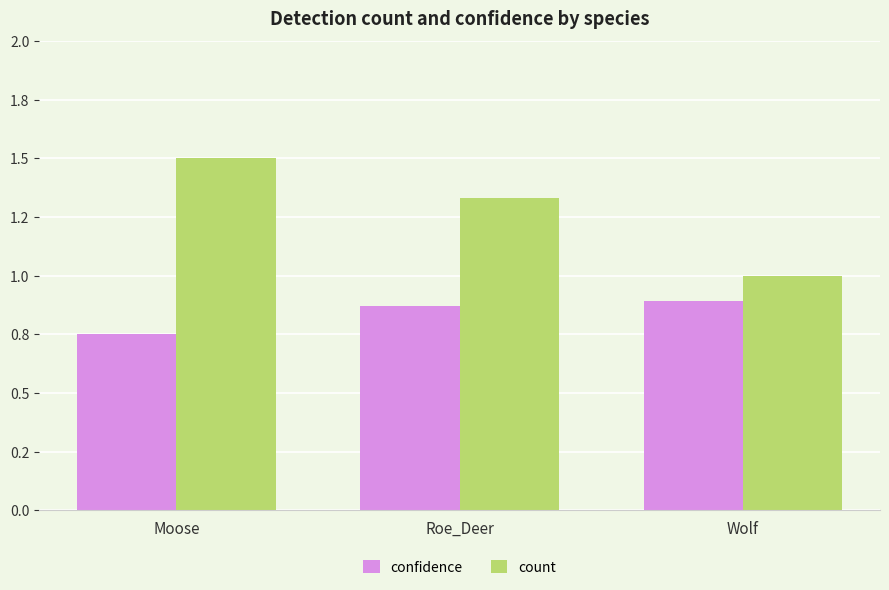

Which series has the widest spread of values?

count